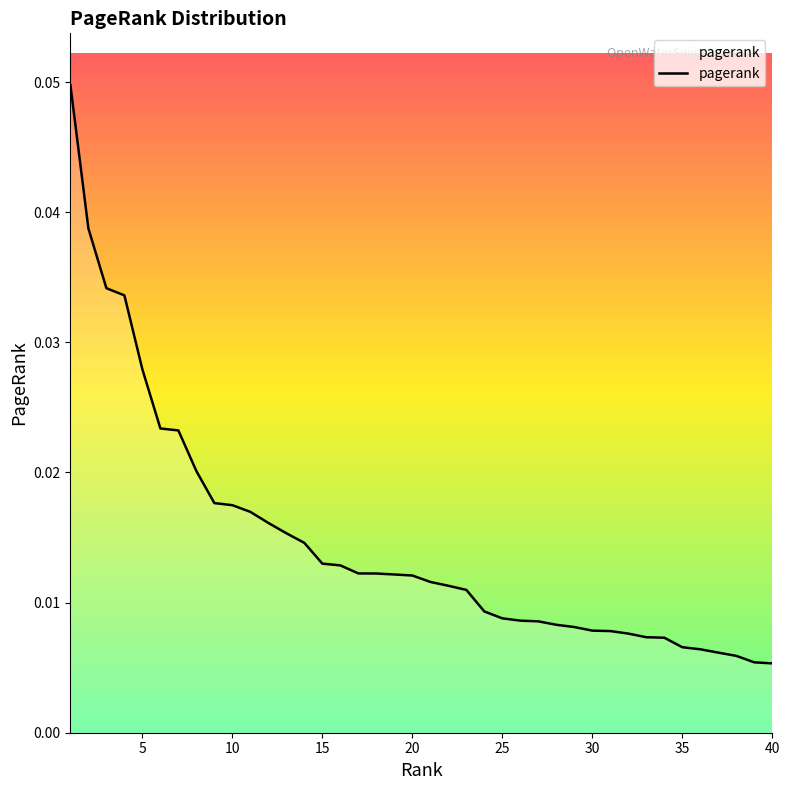

At which label is the value closest to 0?

40